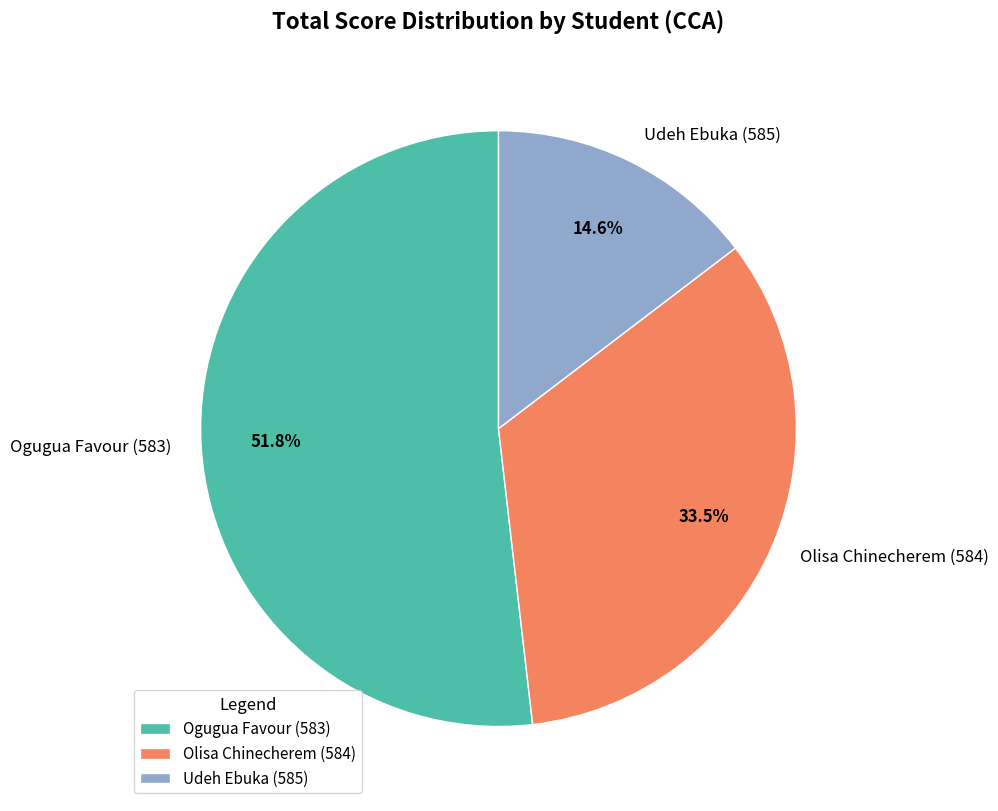

Which slice represents more than half of the pie?

Ogugua Favour (583)